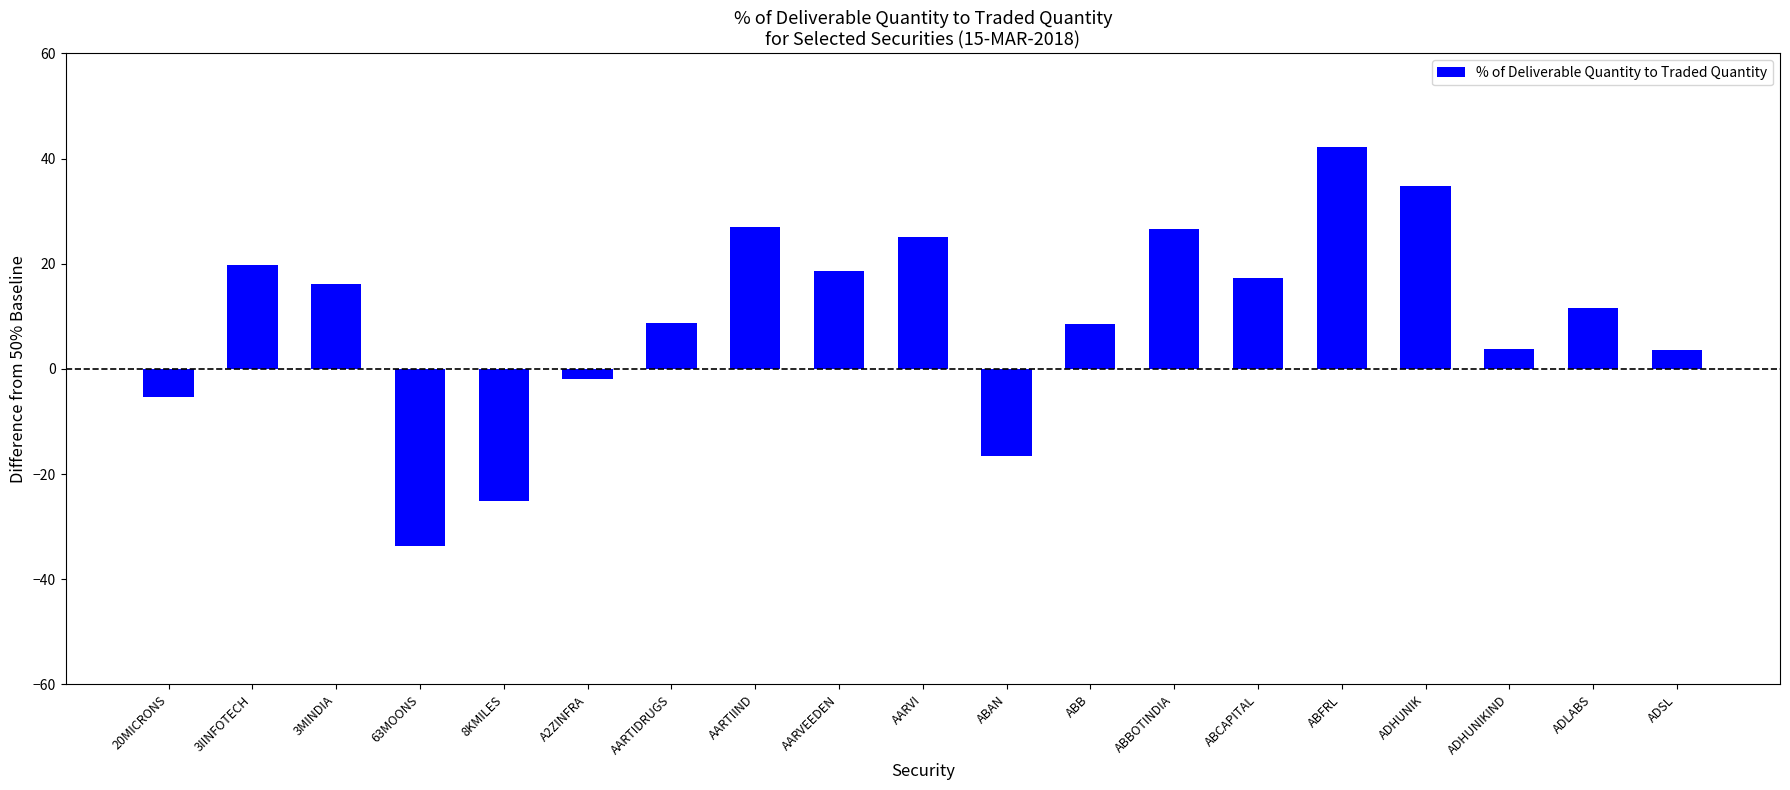

How many bars are there in total?

19